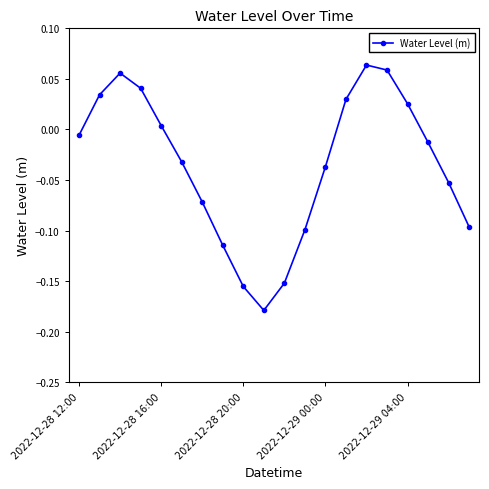

How many interior local valleys (lower than both neighbors) does the data have?

1